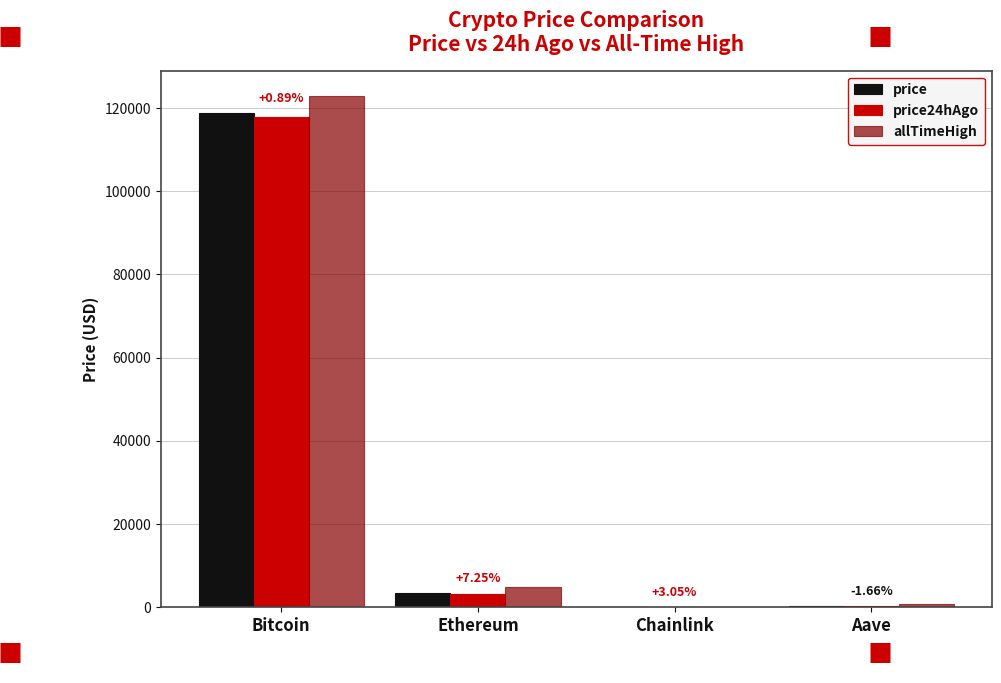

What is the total value across all series at Bitcoin?

359533.0